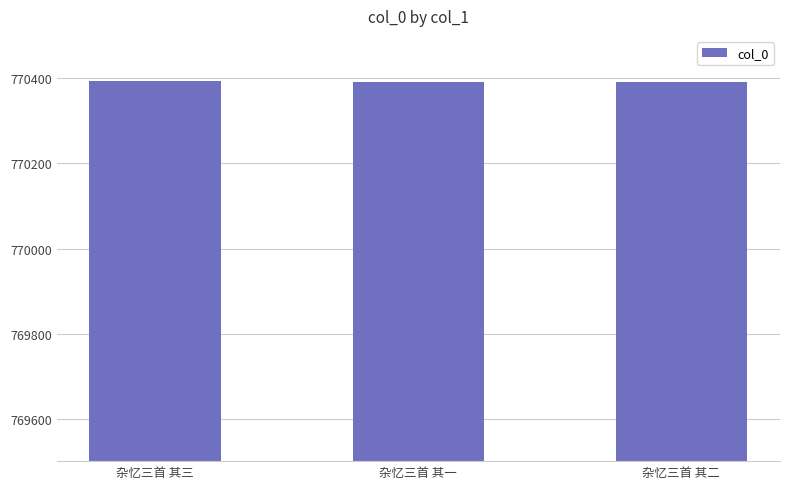

What is the change in value from 杂忆三首 其三 to 杂忆三首 其一?

-2